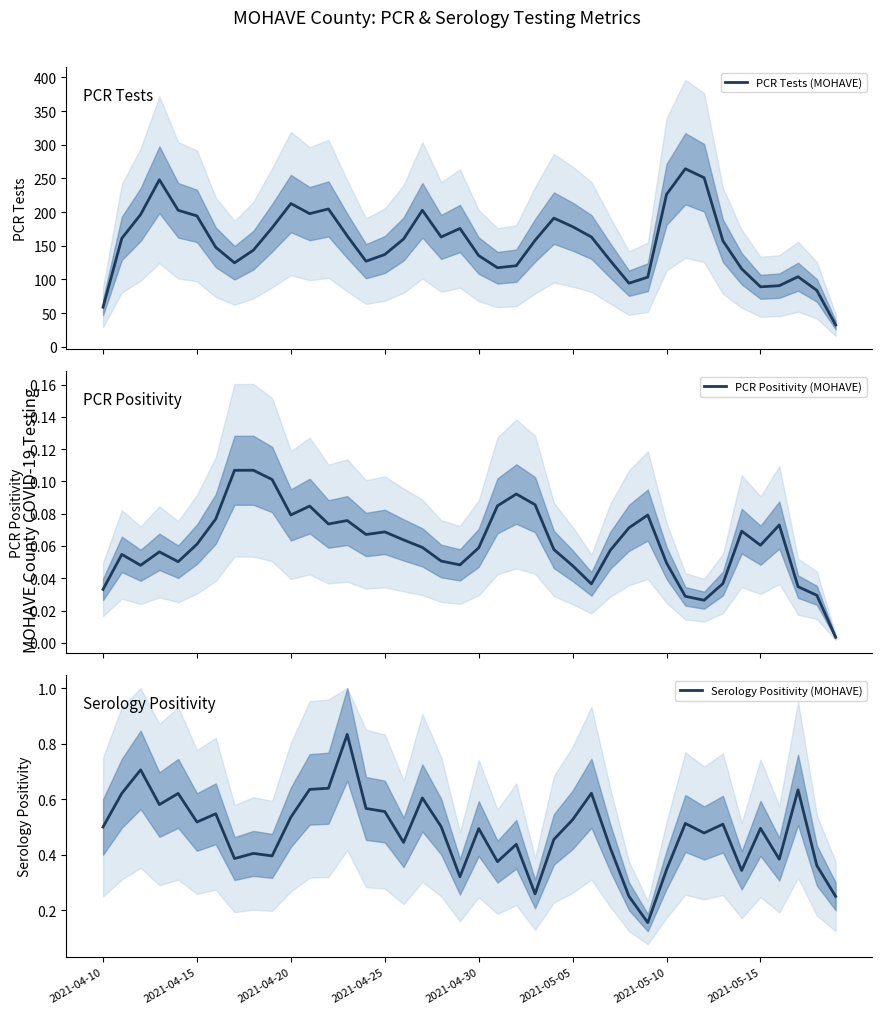

The PCR Tests (MOHAVE) series shows 34.9 at 34. True or false?

False